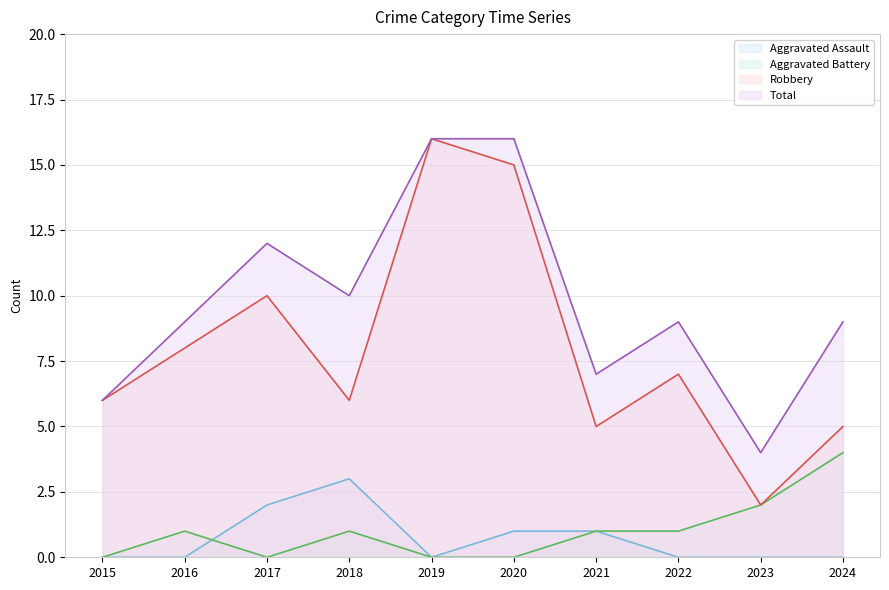

How many Aggravated Battery values are between 0 and 1?

8